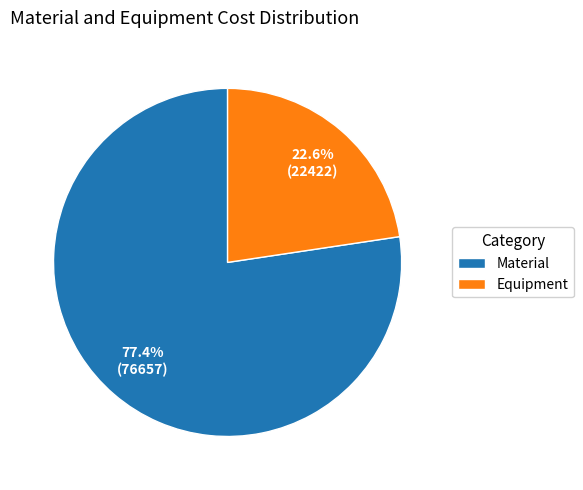

To the nearest percent, what is the difference between the largest and smallest slice percentages?

55%